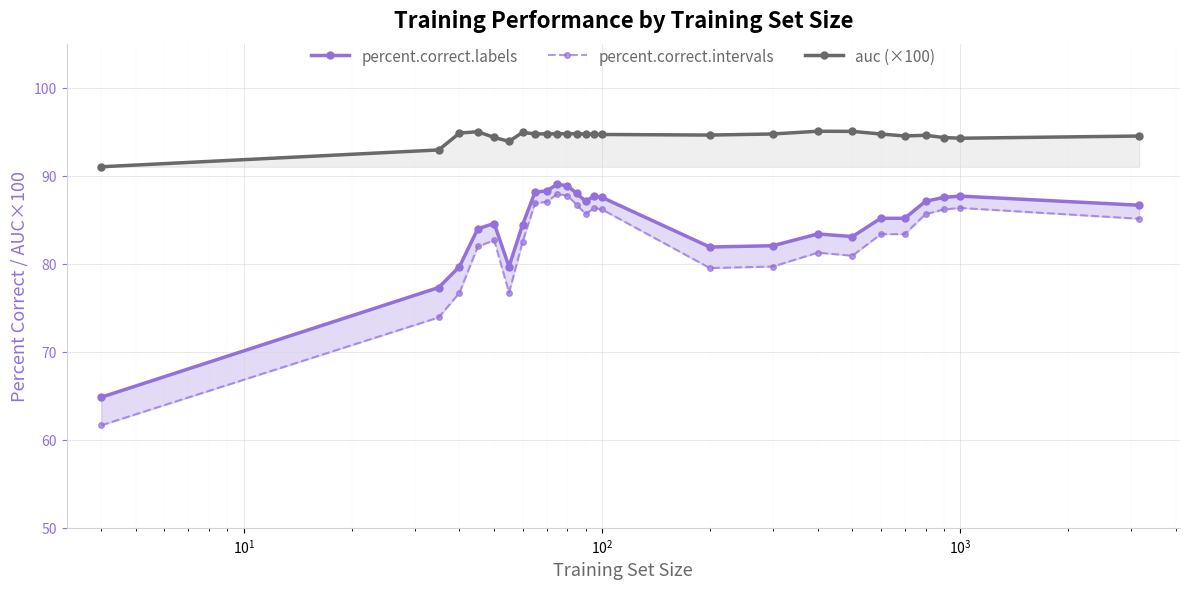

What is the difference between the second highest and second lowest values in the auc (×100) series?

2.1